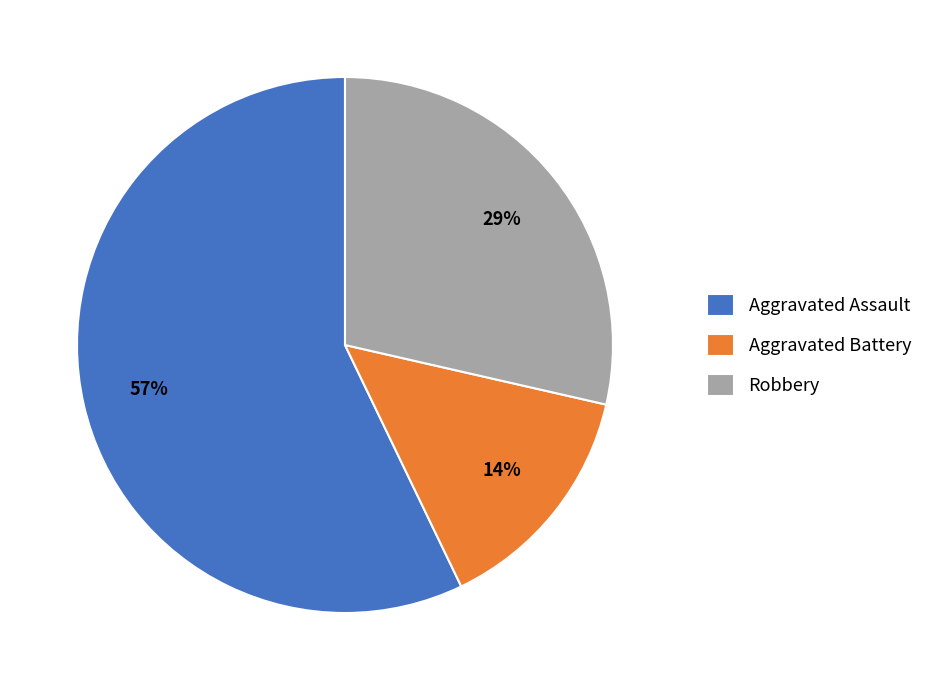

Is it true that Aggravated Assault is 70% of the pie?

False